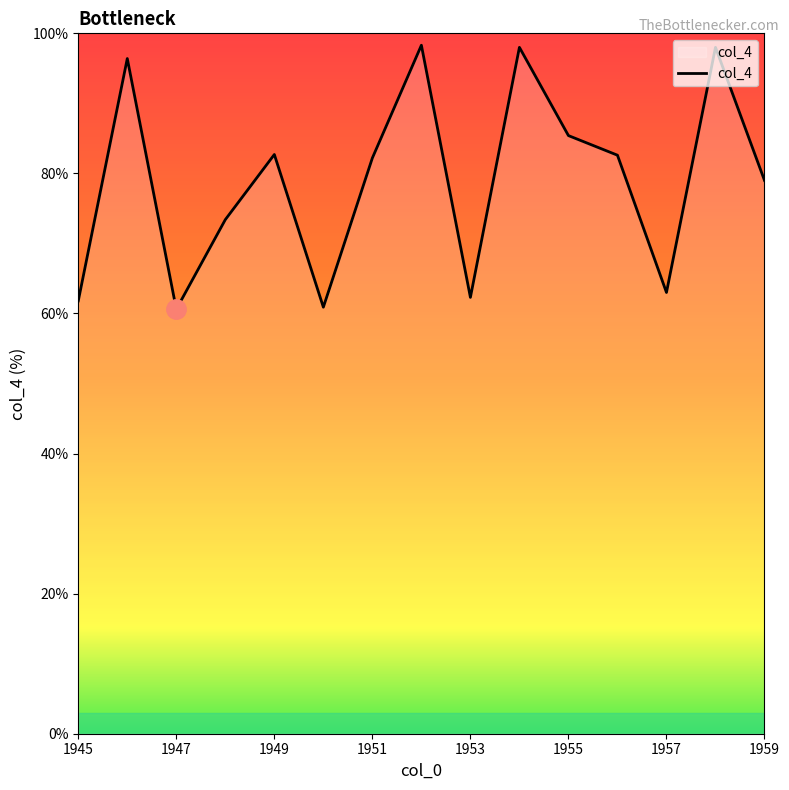

What is the smallest value displayed?

60.6